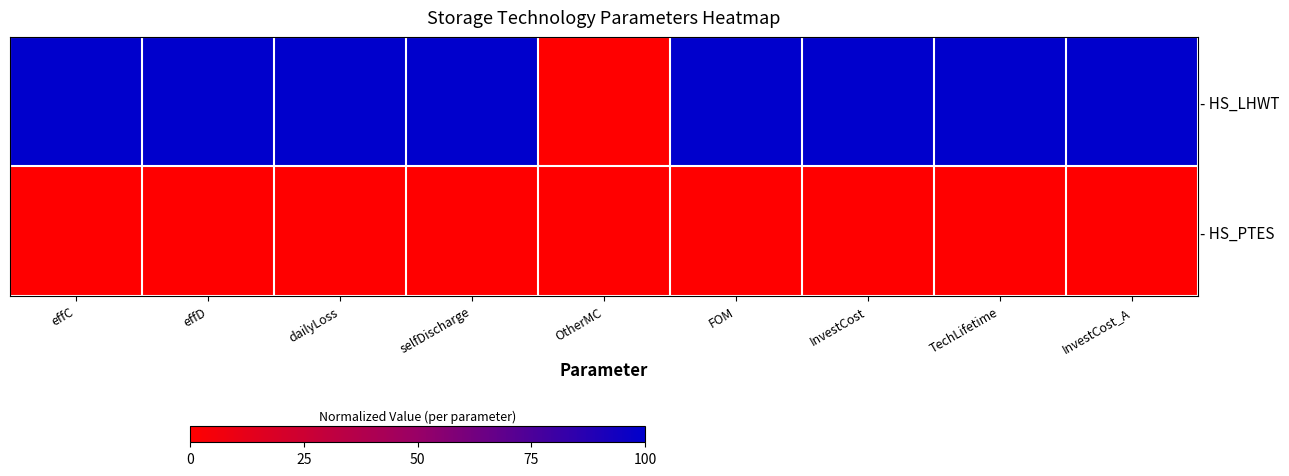

Reading right to left, extract all data points from this chart.

- HS_LHWT: InvestCost_A=100	TechLifetime=100	InvestCost=100	FOM=100	OtherMC=0	selfDischarge=100	dailyLoss=100	effD=100	effC=100
- HS_PTES: InvestCost_A=0	TechLifetime=0	InvestCost=0	FOM=0	OtherMC=0	selfDischarge=0	dailyLoss=0	effD=0	effC=0